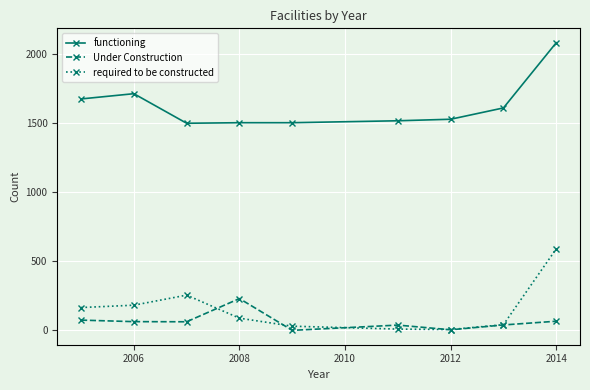

True or false: Under Construction and functioning cross at least once.

False